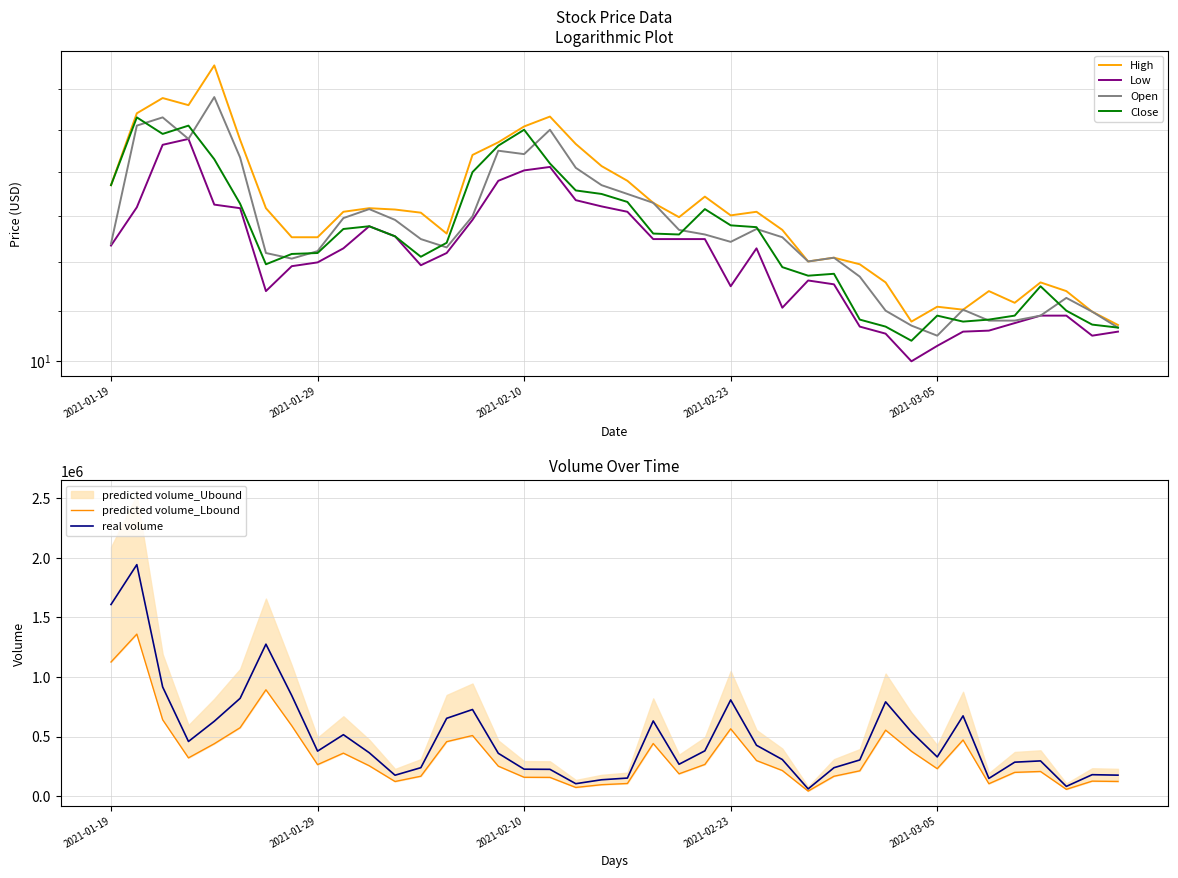

The value of High at 15 is 12.4. True or false?

True